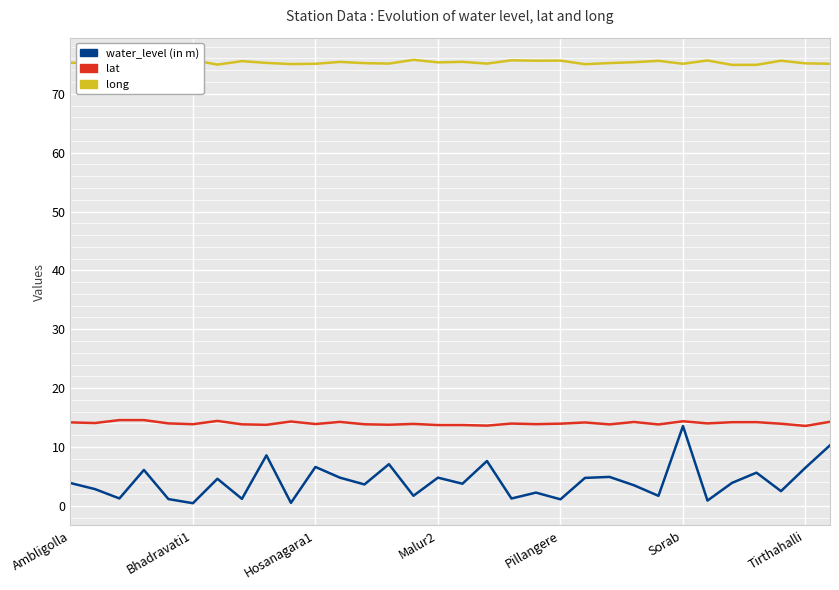

True or false: lat and long intersect in this chart.

False